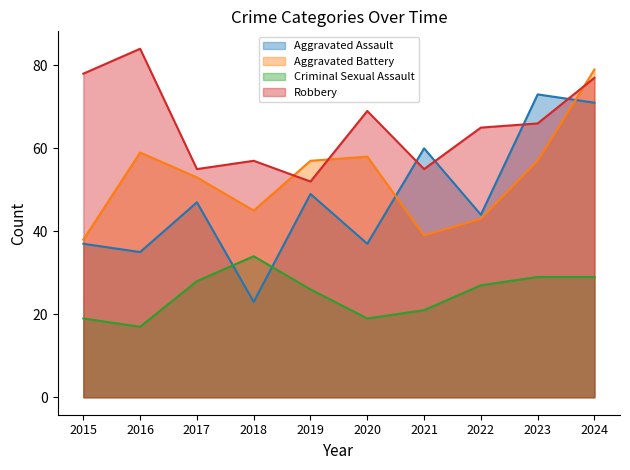

The Robbery series shows 35 at 2019. True or false?

False